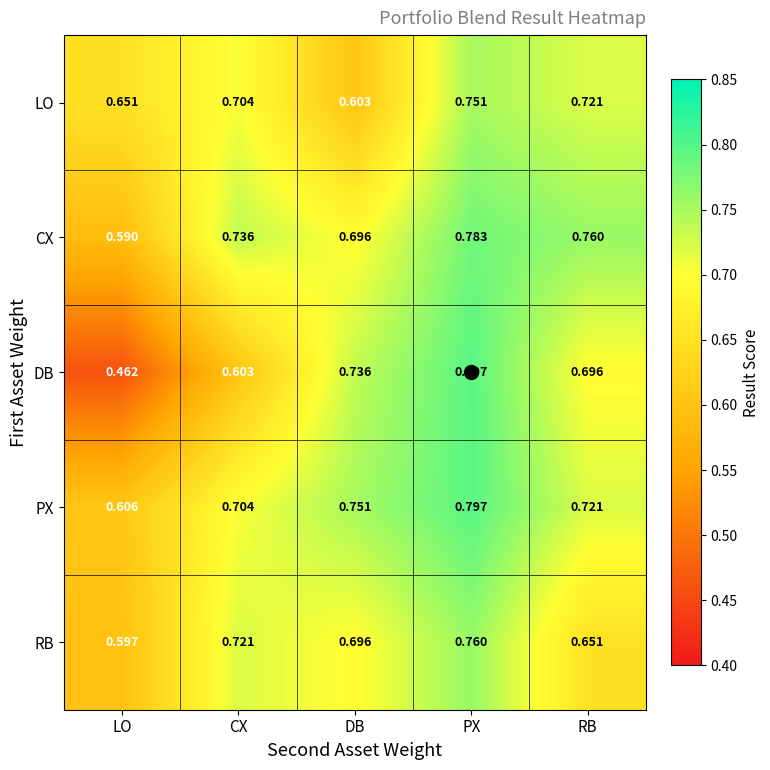

Rank the categories by DB value from highest to lowest.

PX, DB, RB, CX, LO